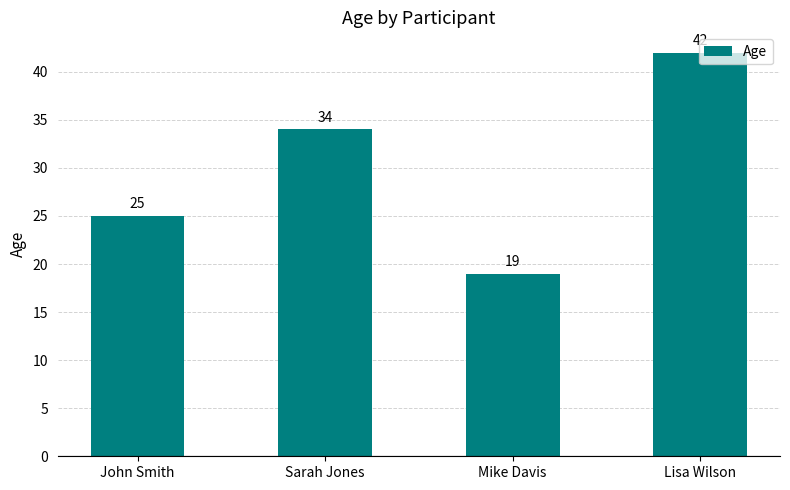

What is the label of the 2nd bar from the left?

Sarah Jones